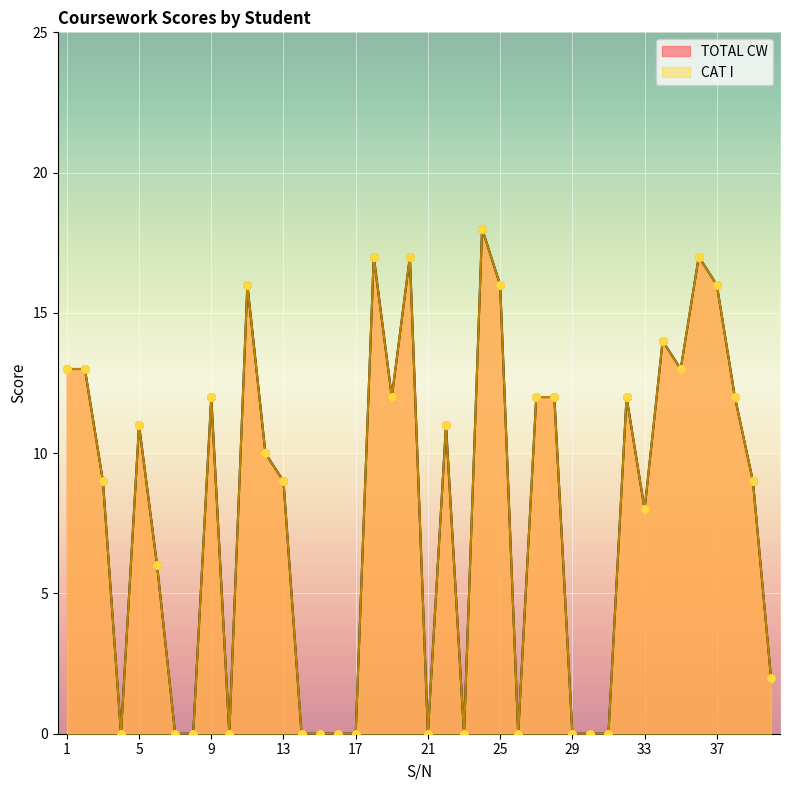

Which series has the largest Y range (max minus min)?

TOTAL CW